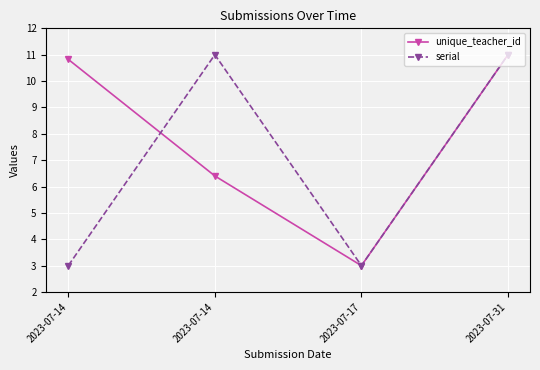

What are all the series names shown in the legend?

unique_teacher_id, serial